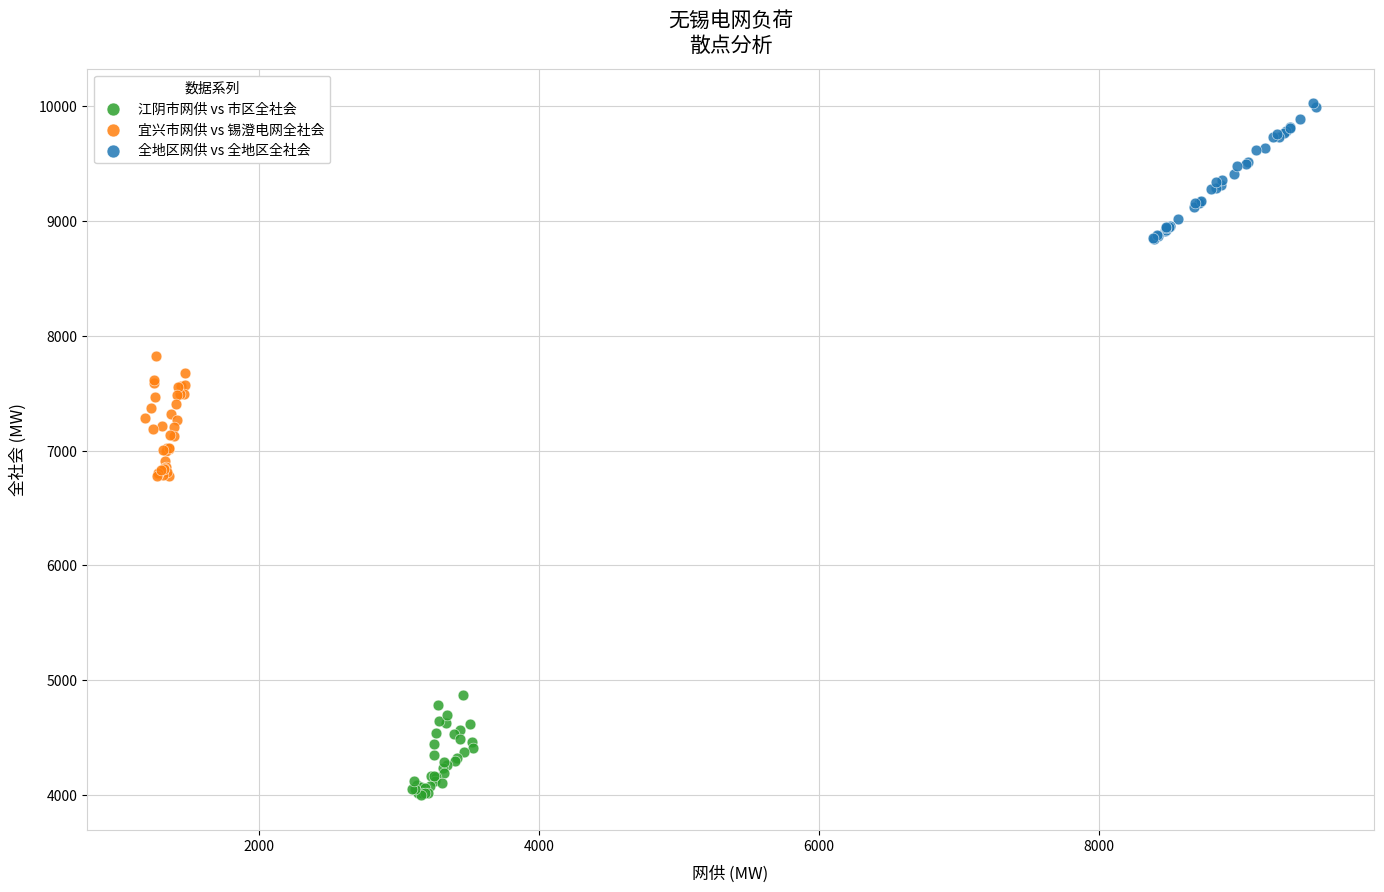

Which series reaches the minimum Y coordinate?

江阴市网供 vs 市区全社会